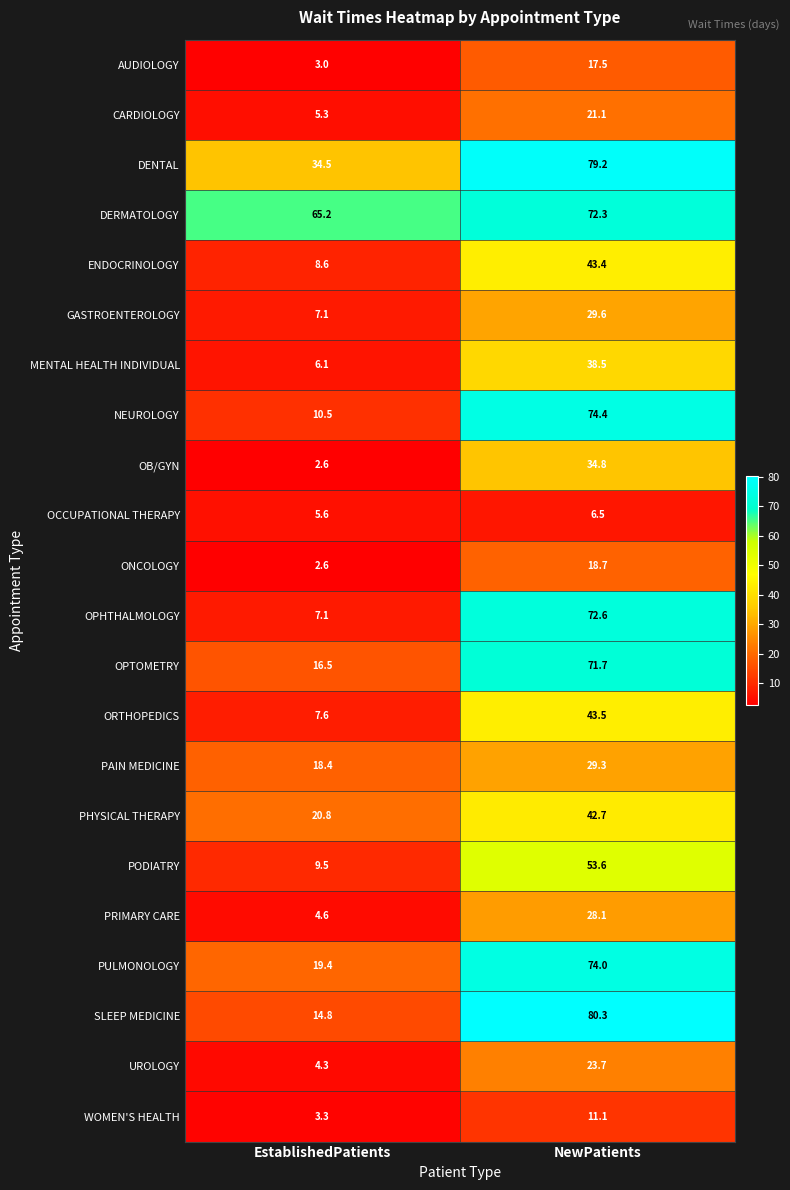

Is the value of OCCUPATIONAL THERAPY at NewPatients greater than the value of OPHTHALMOLOGY at NewPatients?

No